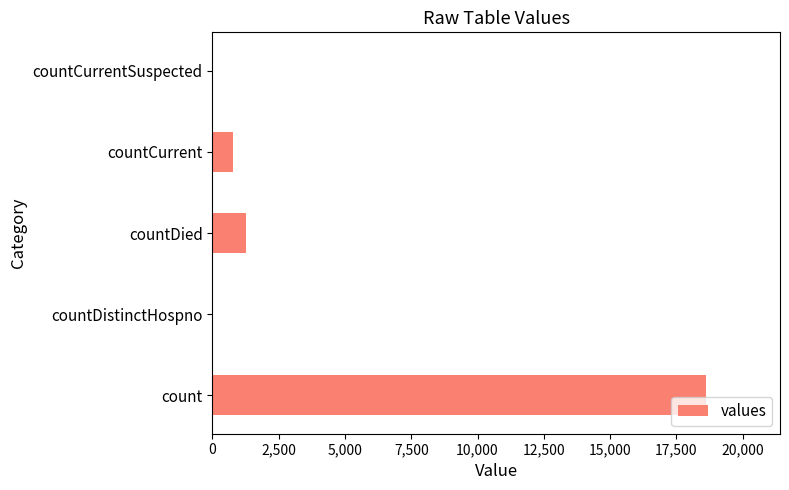

The value at countCurrent is 789. True or false?

True